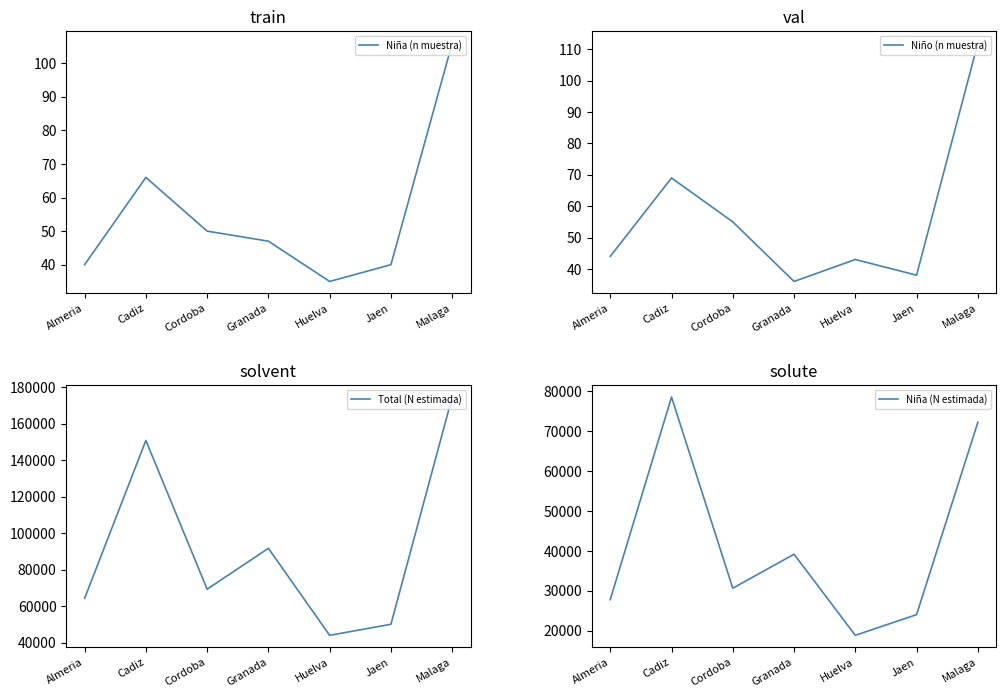

What is the label of the 1st point from the right?

Malaga